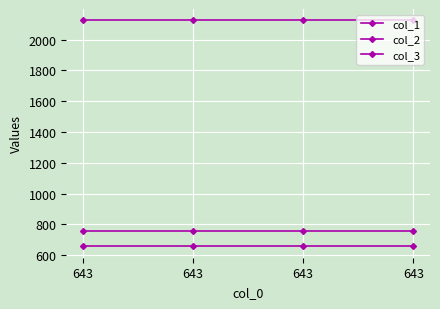

Is it true that col_3 equals 2125 at 643?

True